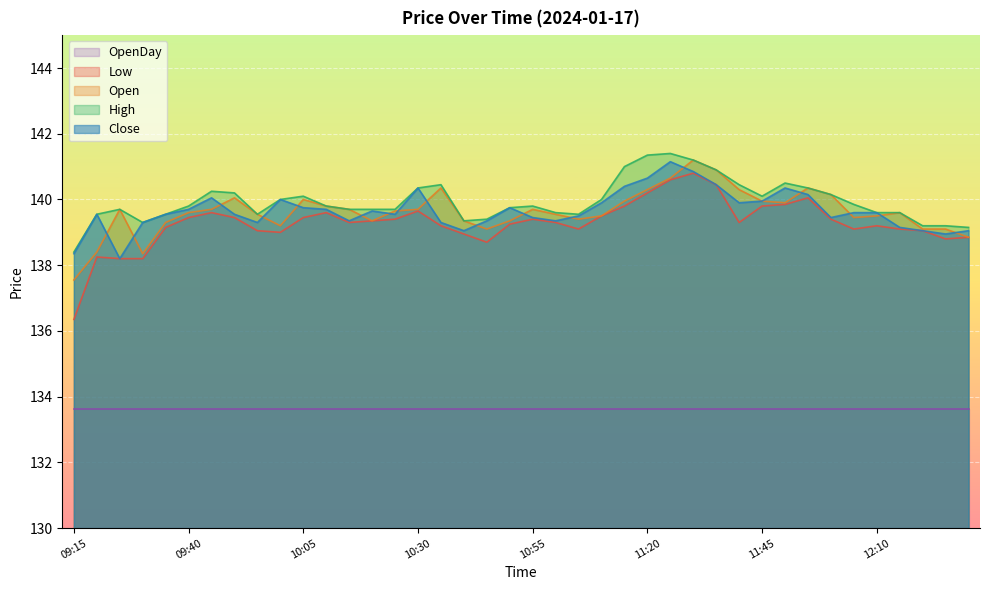

What are all the series names shown in the legend?

OpenDay, Low, Open, High, Close